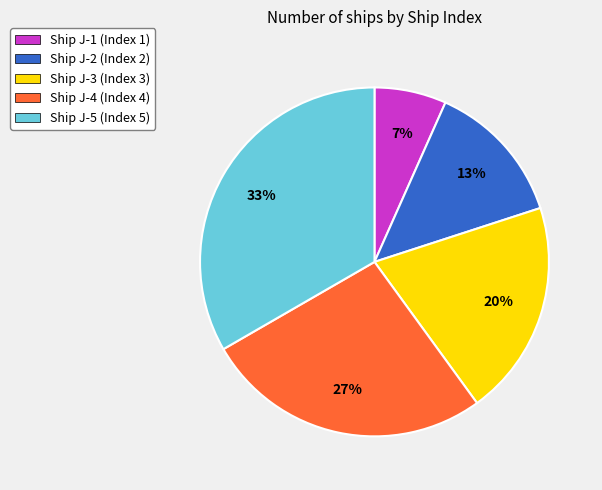

Does Ship J-1 (Index 1) represent more than half of the total?

No